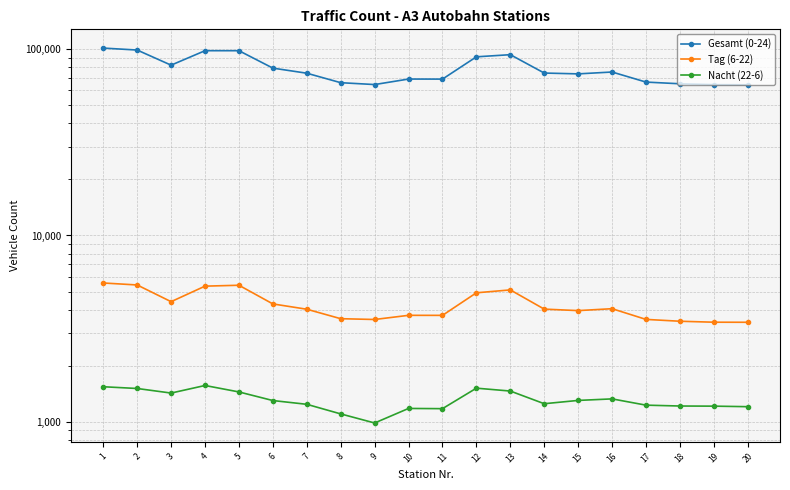

The Gesamt (0-24) series shows 14174 at 17. True or false?

False